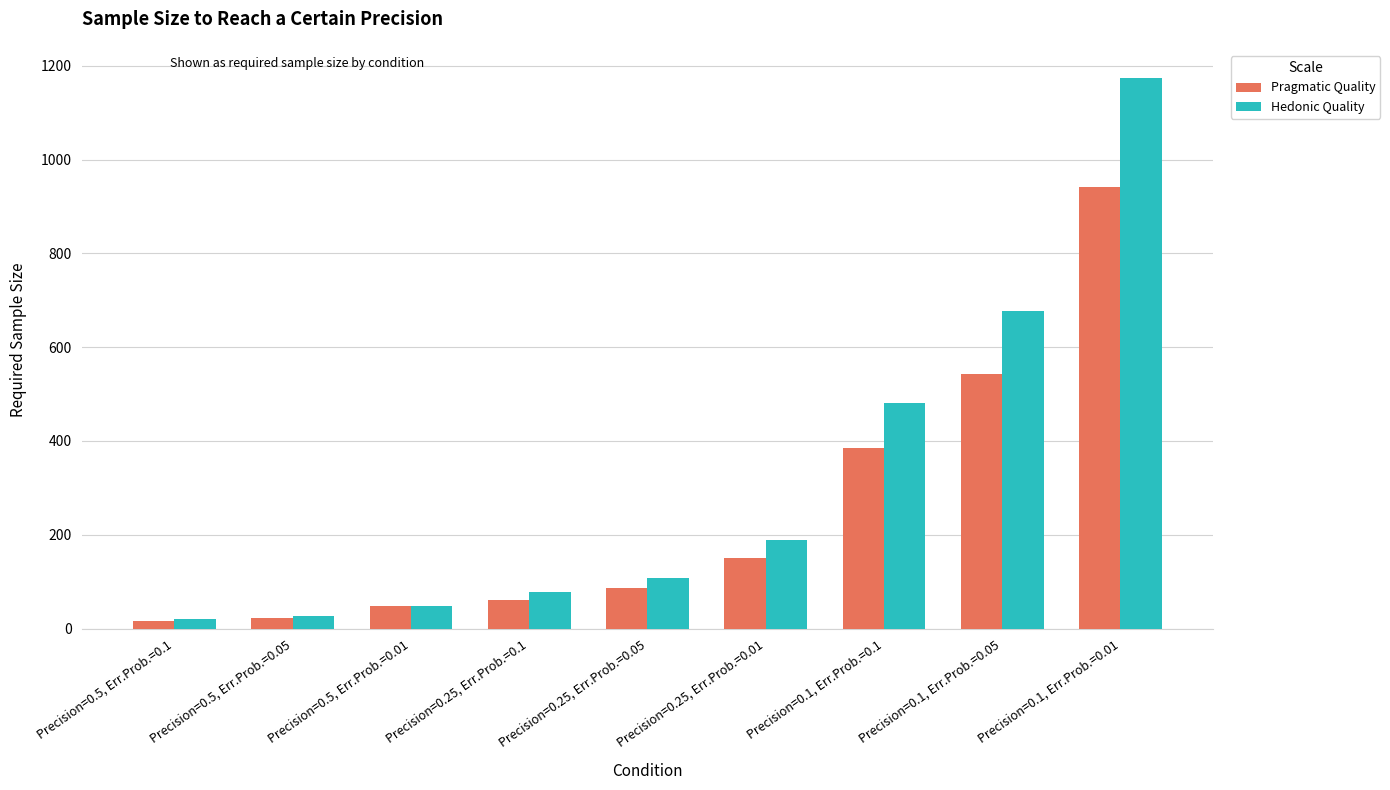

Rank the series at Precision=0.1, Err.Prob.=0.01 from highest to lowest value.

Hedonic Quality, Pragmatic Quality